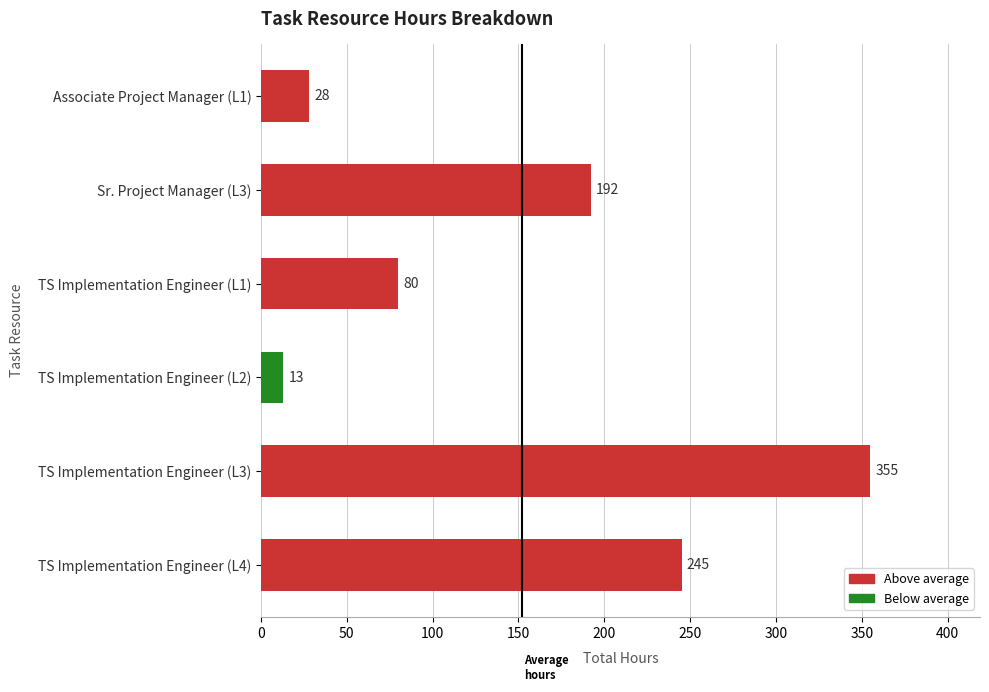

Which category has the lowest value across all series?

TS Implementation Engineer (L2)